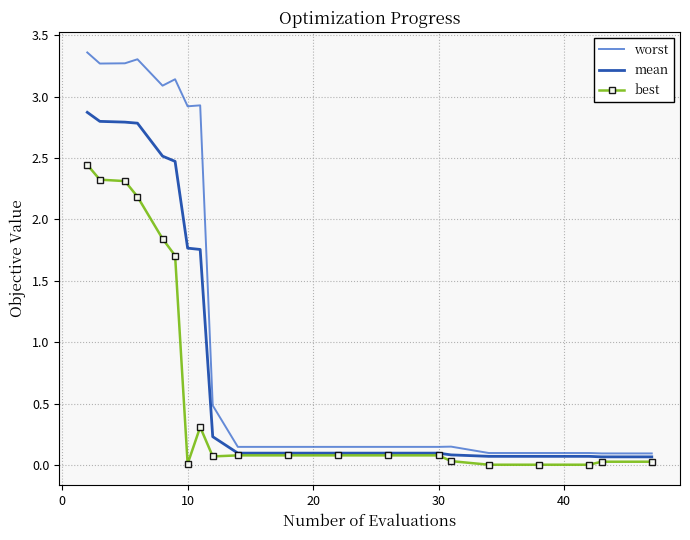

Which series has the largest range (max minus min)?

worst